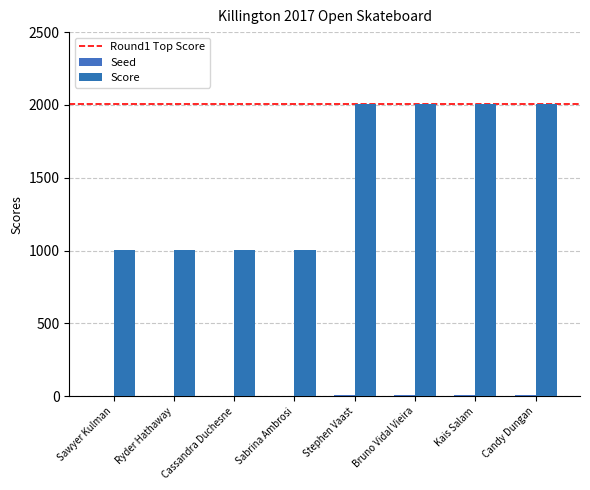

Is it true that Score equals 2006 at Bruno Vidal Vieira?

True